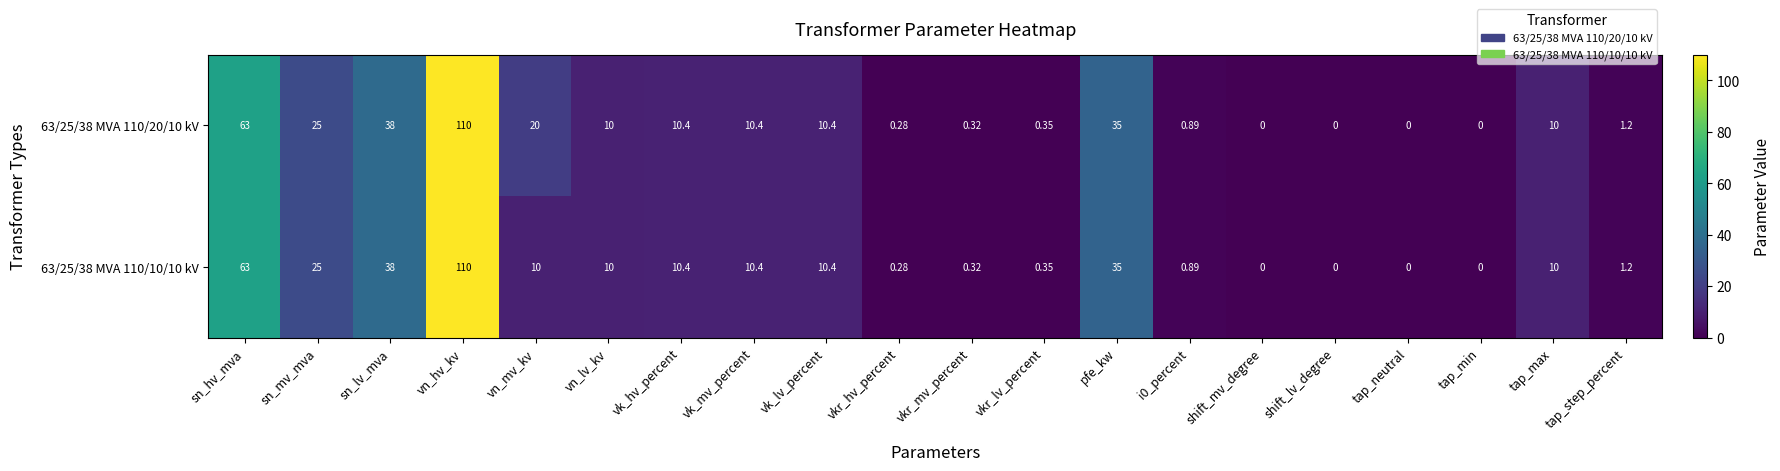

Is the value of 63/25/38 MVA 110/10/10 kV at sn_lv_mva greater than the value of 63/25/38 MVA 110/20/10 kV at vk_mv_percent?

Yes